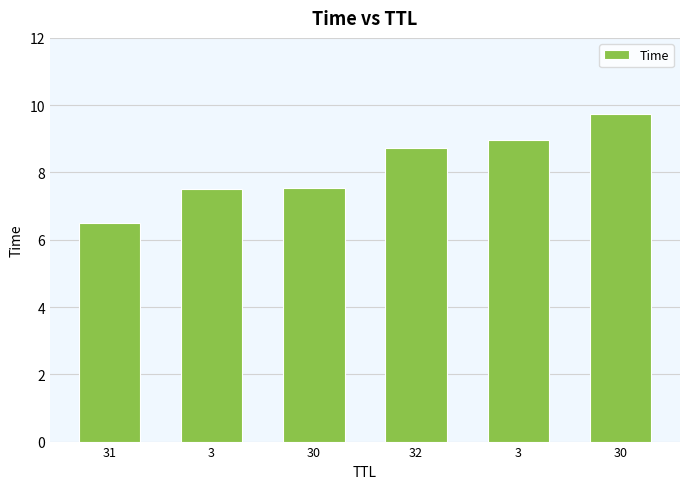

Reading left to right, what are all the values shown in this chart?

31=6.5	3=7.5	30=7.5	32=8.7	3=9.0	30=9.7